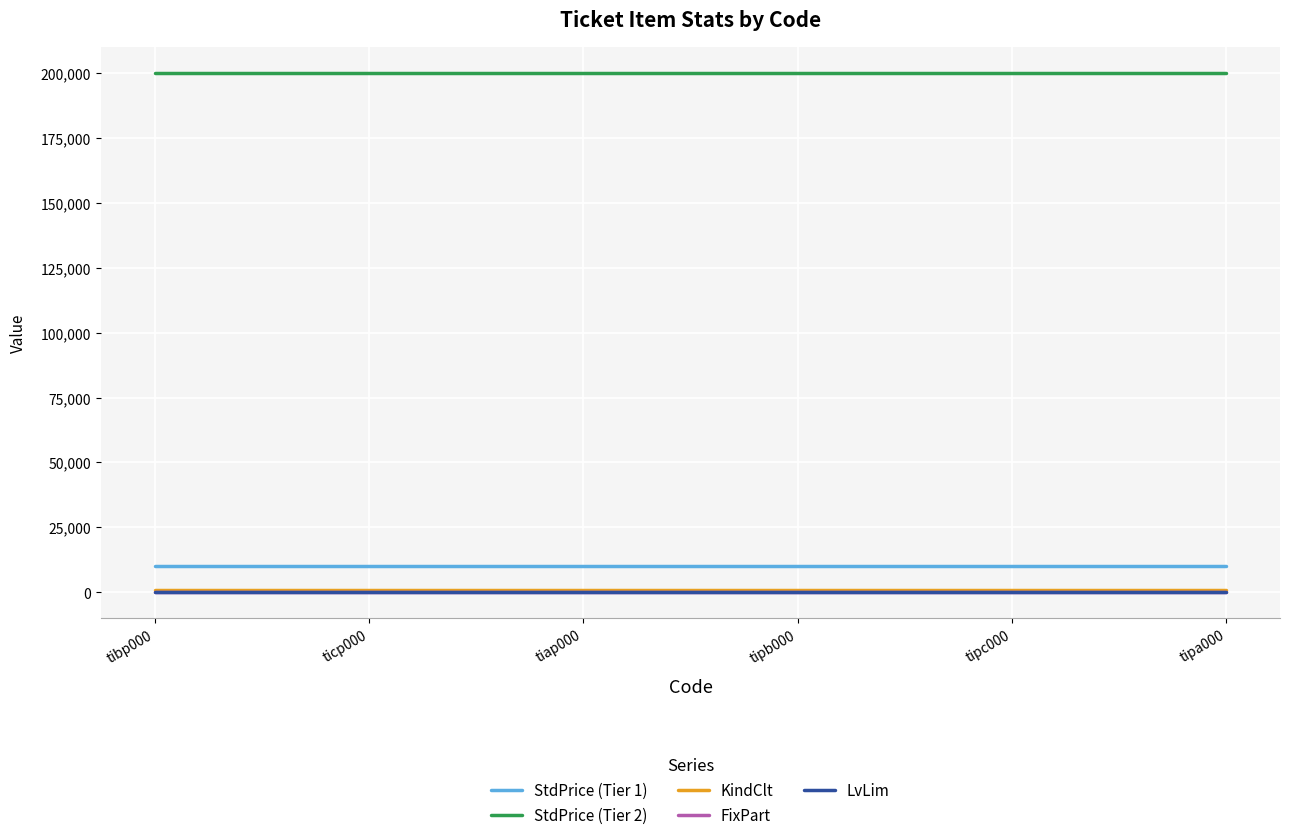

What is the sum of all LvLim values?

210